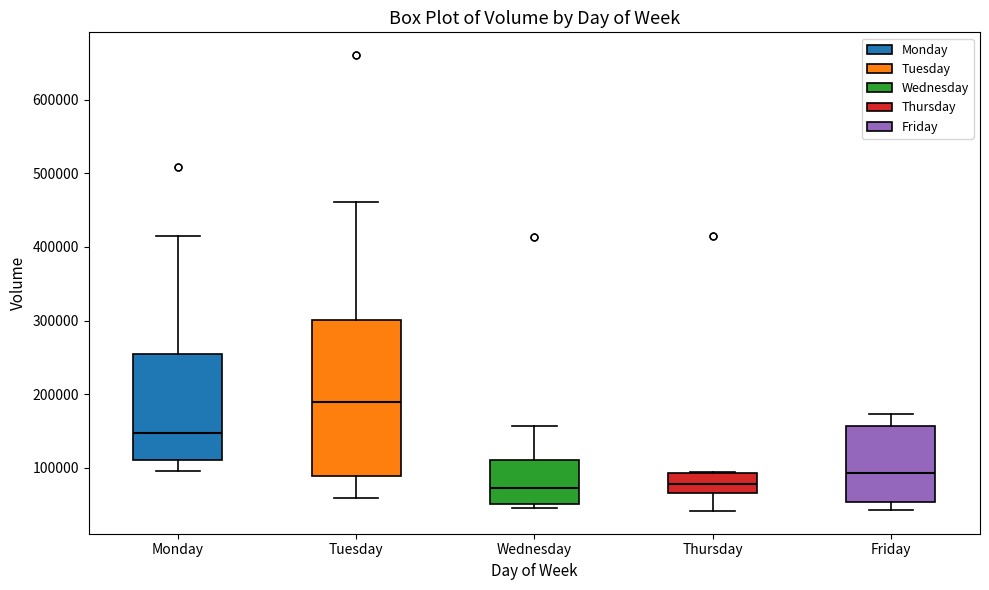

Reading left to right, transcribe this box plot: for each box, give where its median line is, the range the box spans, and where its two whiskers end, as read against the y-axis. The values are not printed on the chart, so give them approximately, as read against the axis.

Monday: median 150000, box 110000 to 250000, whiskers 100000 to 420000
Tuesday: median 190000, box 90000 to 300000, whiskers 60000 to 460000
Wednesday: median 70000, box 50000 to 110000, whiskers 50000 (just below the box's lower edge) to 160000
Thursday: median 80000, box 70000 to 90000, whiskers 40000 to 90000
Friday: median 90000, box 50000 to 160000, whiskers 40000 to 170000